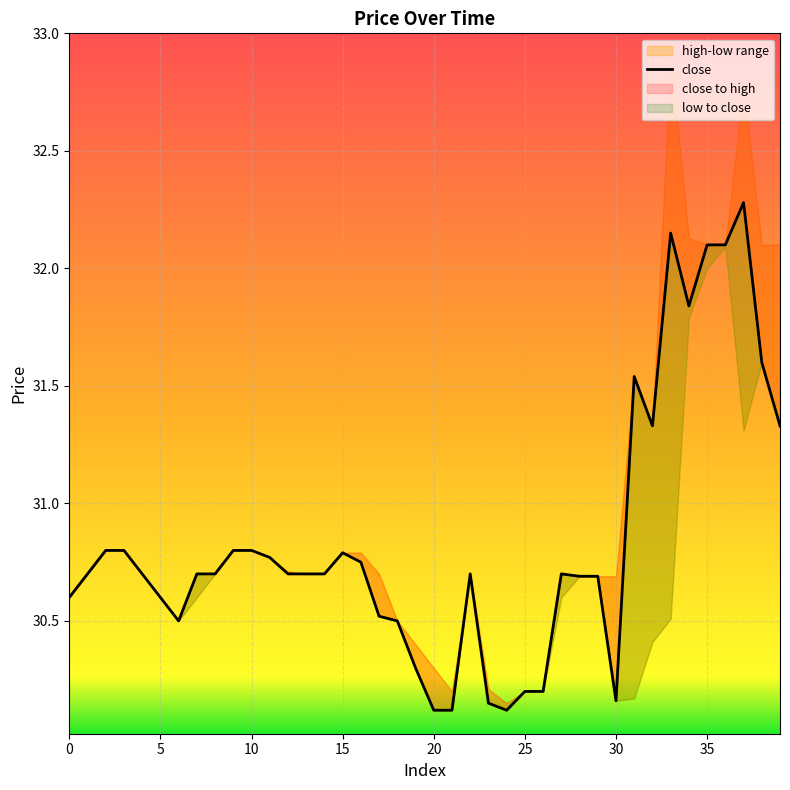

Reading left to right, transcribe all the data shown in this chart.

30.6	30.7	30.8	30.8	30.7	30.6	30.5	30.7	30.7	30.8	30.8	30.8	30.7	30.7	30.7	30.8	30.8	30.5	30.5	30.3	30.1	30.1	30.7	30.1	30.1	30.2	30.2	30.7	30.7	30.7	30.2	31.5	31.3	32.1	31.8	32.1	32.1	32.3	31.6	31.3